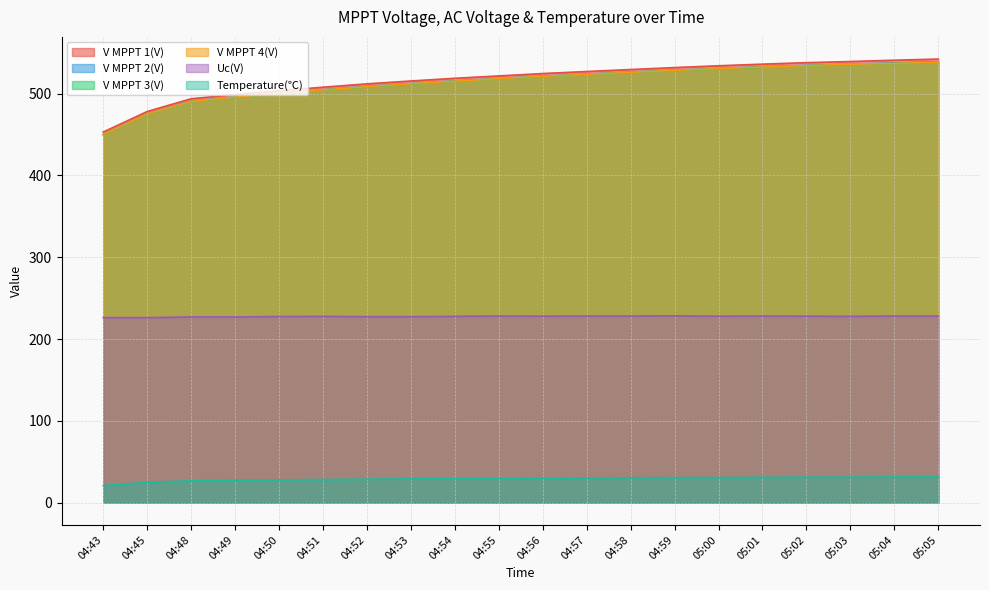

True or false: Temperature(℃) and Uc(V) cross at least once.

False